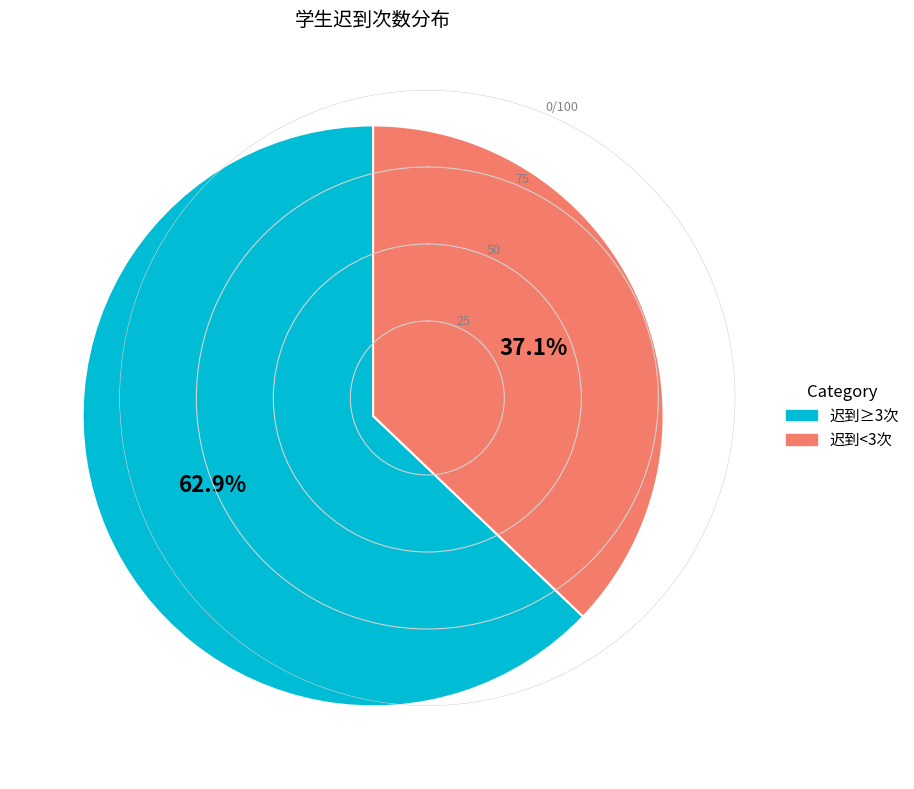

How many slices are in this pie chart?

2